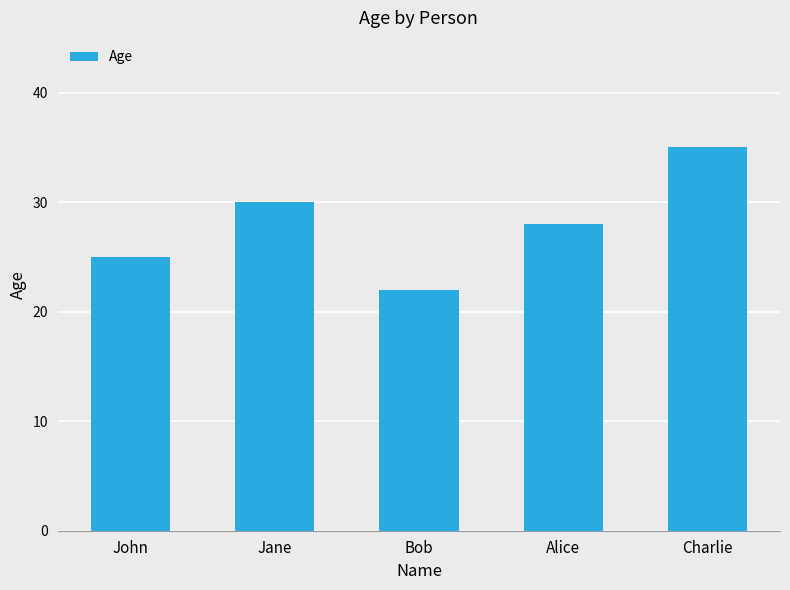

Reading right to left, extract all data points from this chart.

35	28	22	30	25